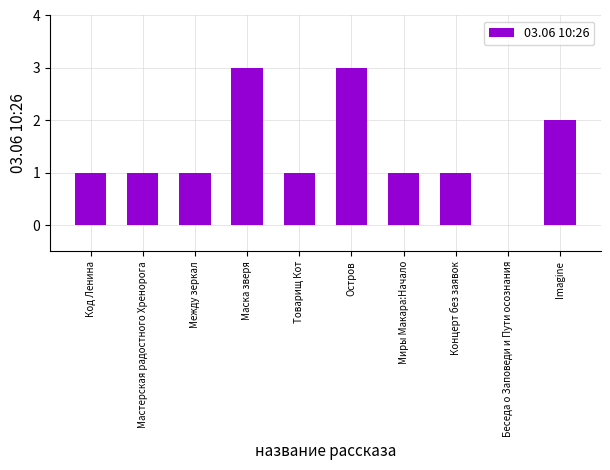

What is the difference between the values at Маска зверя and Мастерская радостного Хренорога?

2